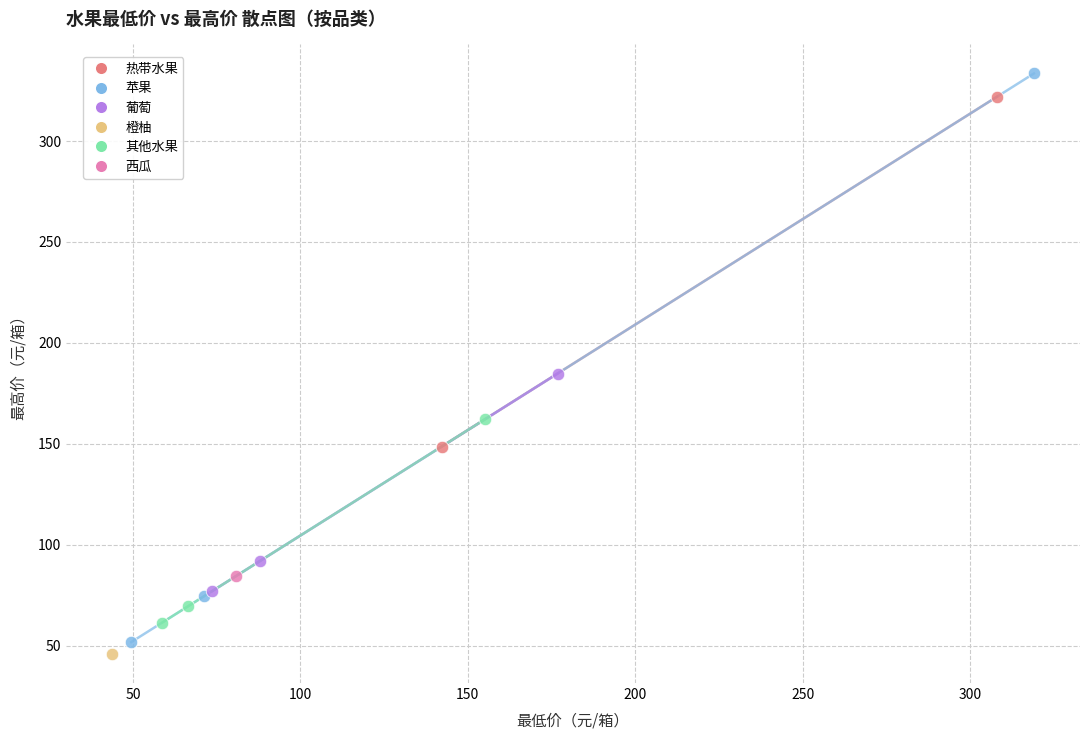

What are all the series names shown in the legend?

热带水果, 苹果, 葡萄, 橙柚, 其他水果, 西瓜